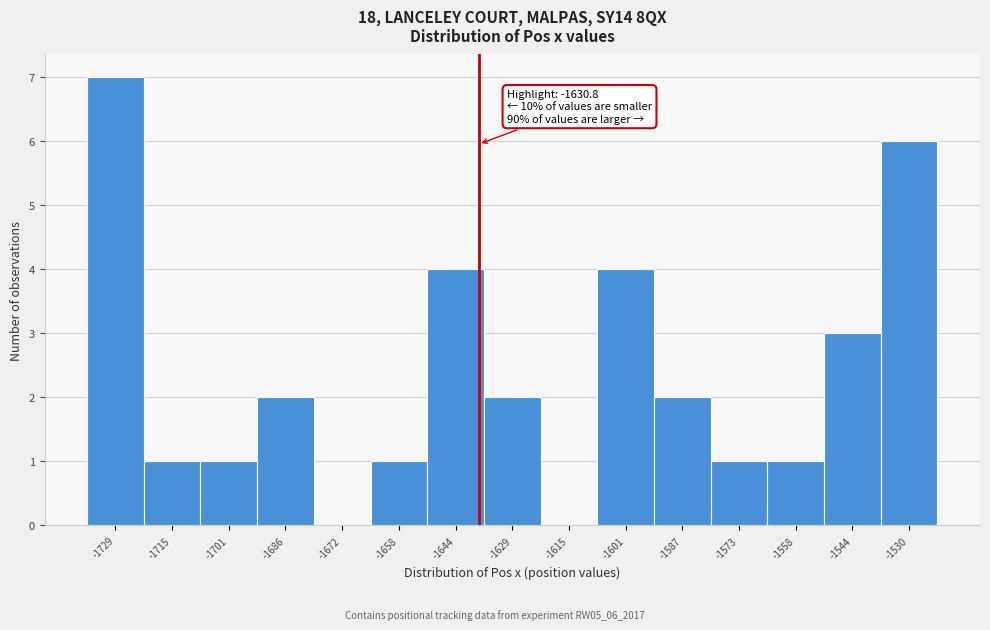

Reading left to right, what are all the values shown in this chart?

-1729=7	-1715=1	-1701=1	-1686=2	-1672=0	-1658=1	-1644=4	-1629=2	-1615=0	-1601=4	-1587=2	-1573=1	-1558=1	-1544=3	-1530=6